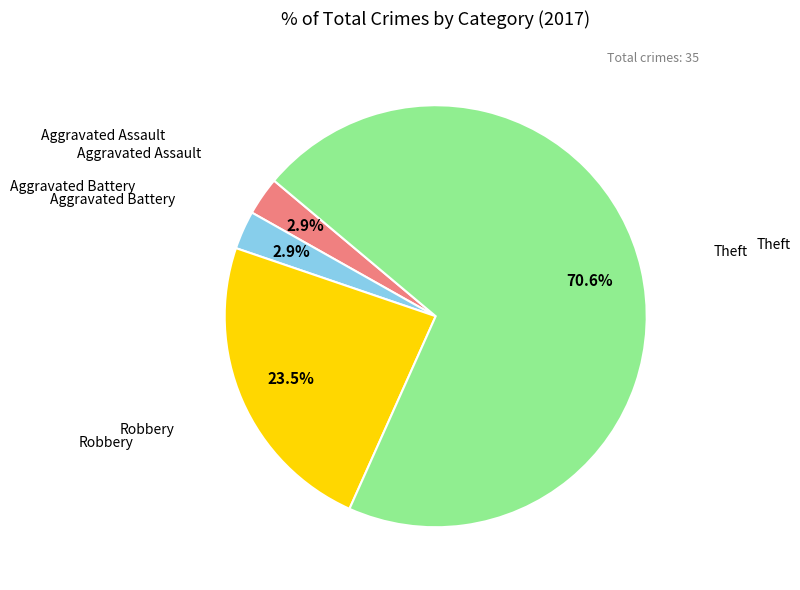

To the nearest percent, what is the average slice percentage?

25%